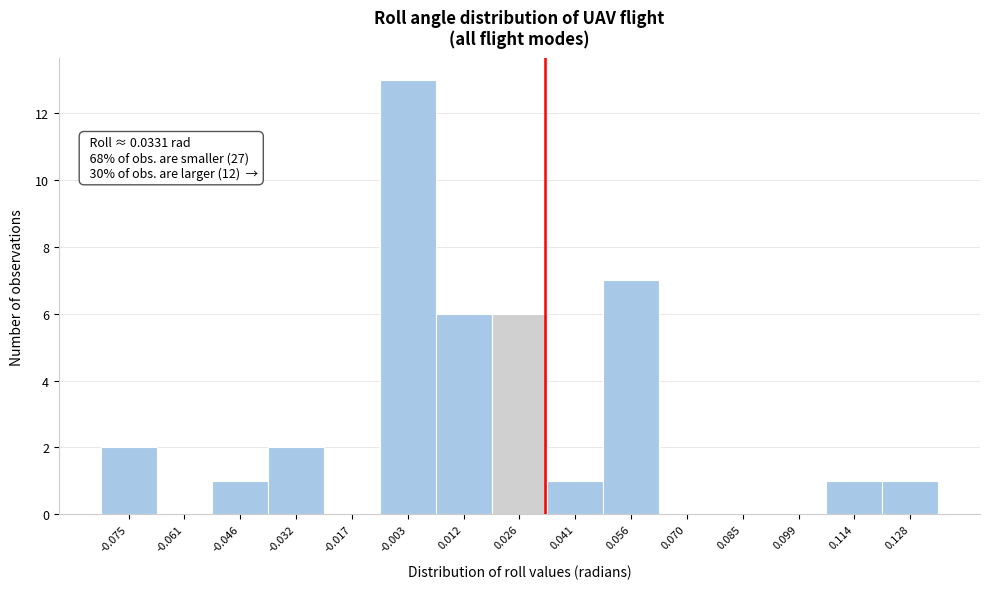

Over which range of the x-axis is the bar tallest?

-0.010 to 0.004